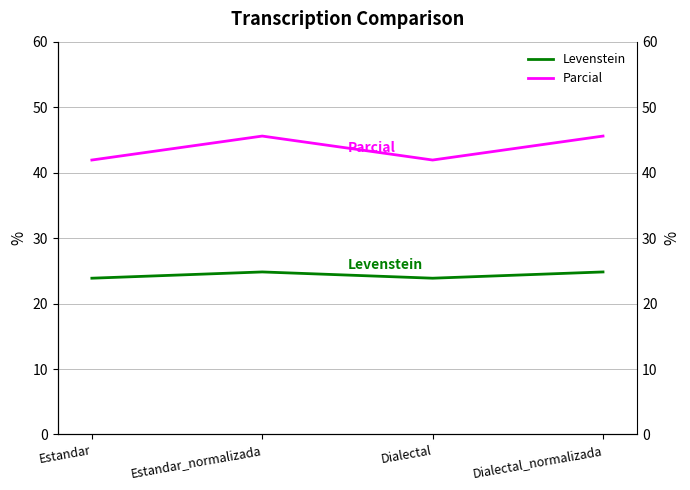

At which category does the chart reach its peak across all series?

Estandar_normalizada